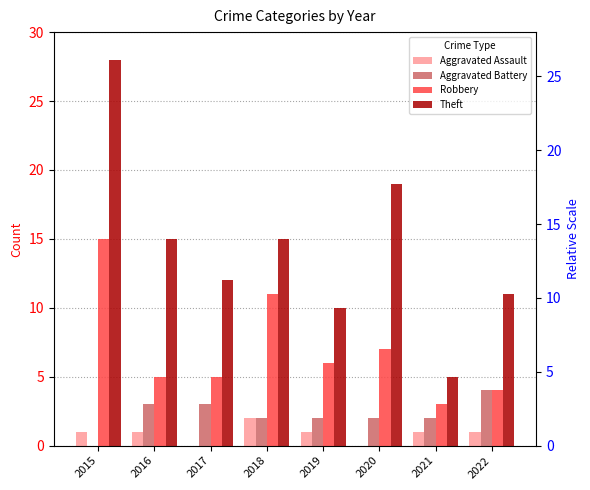

What is the maximum value for Robbery?

15